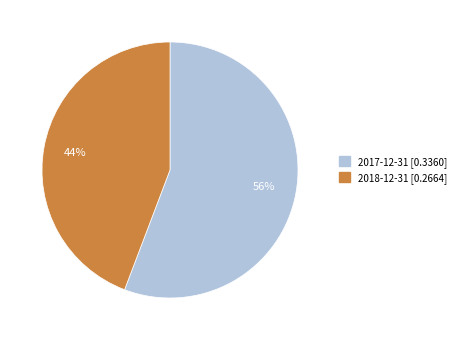

To the nearest percent, what is the combined percentage of 2018-12-31 and 2017-12-31?

100%